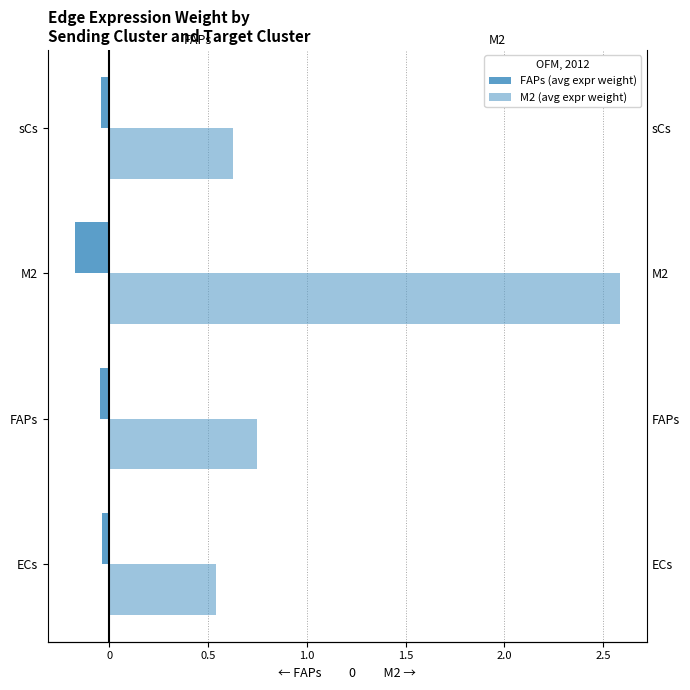

Rank the series by their average value, from highest to lowest.

M2 (avg expr weight), FAPs (avg expr weight)